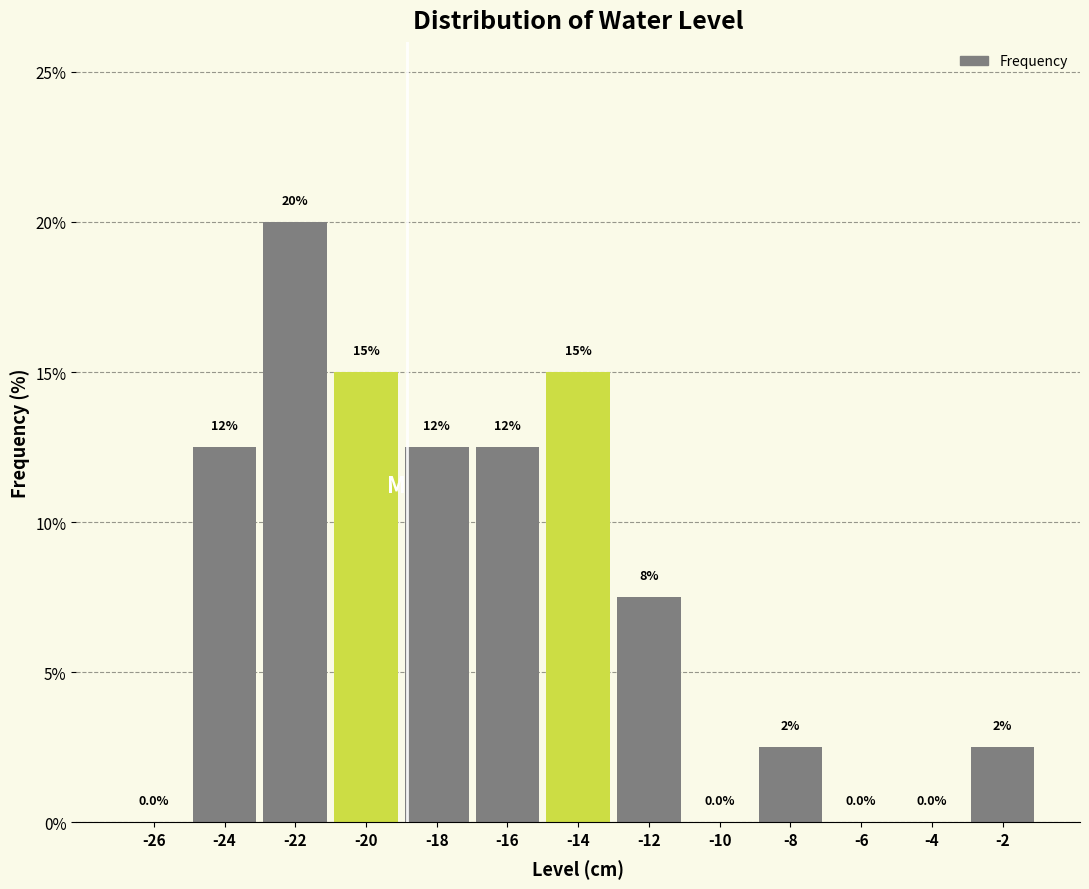

Where does the data first go above 7?

-24